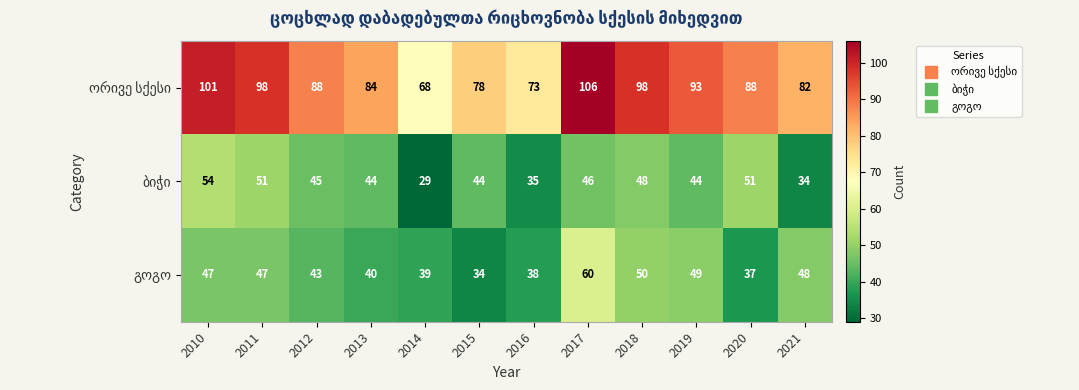

At which category is the sum across all series the highest?

2017